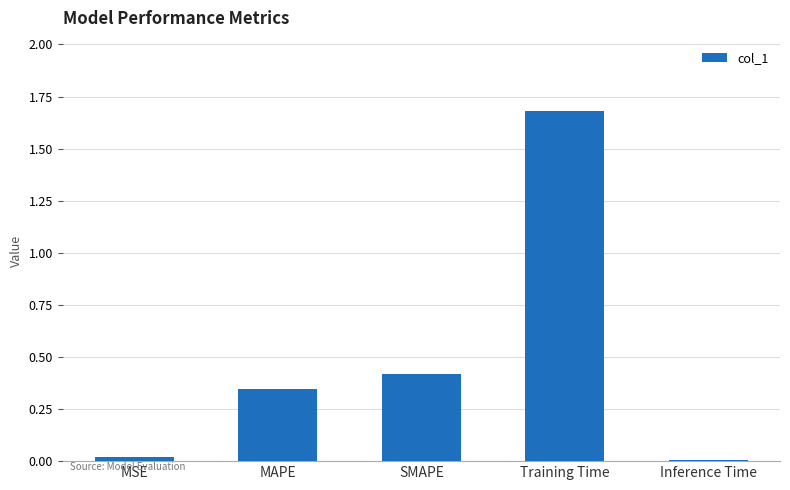

What is the label of the 5th bar from the right?

MSE